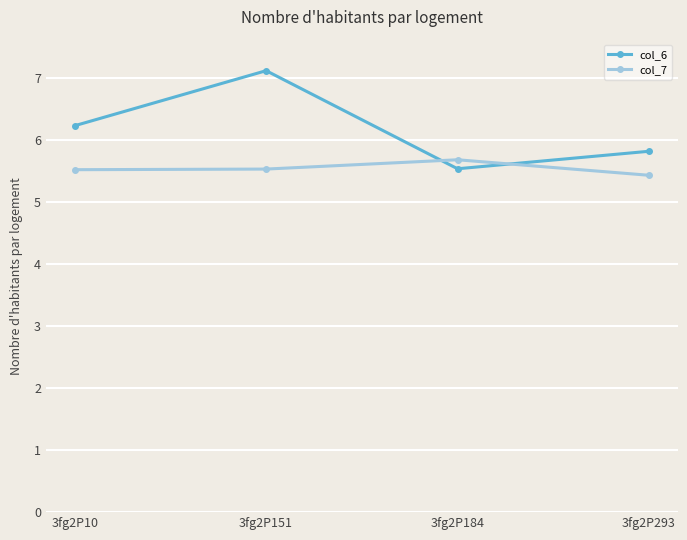

At how many categories does at least one series exceed 6?

2